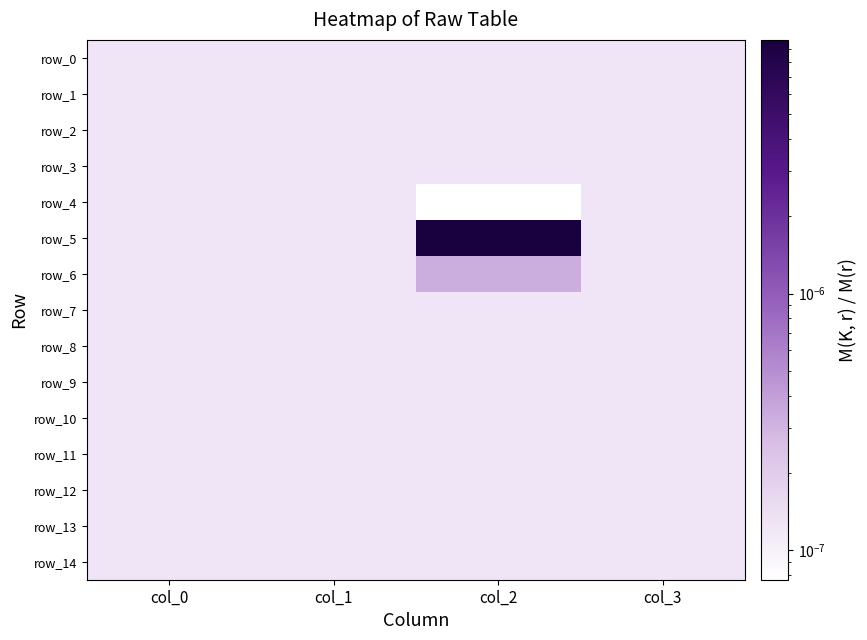

The row_14 series shows 0.0 at col_1. True or false?

True